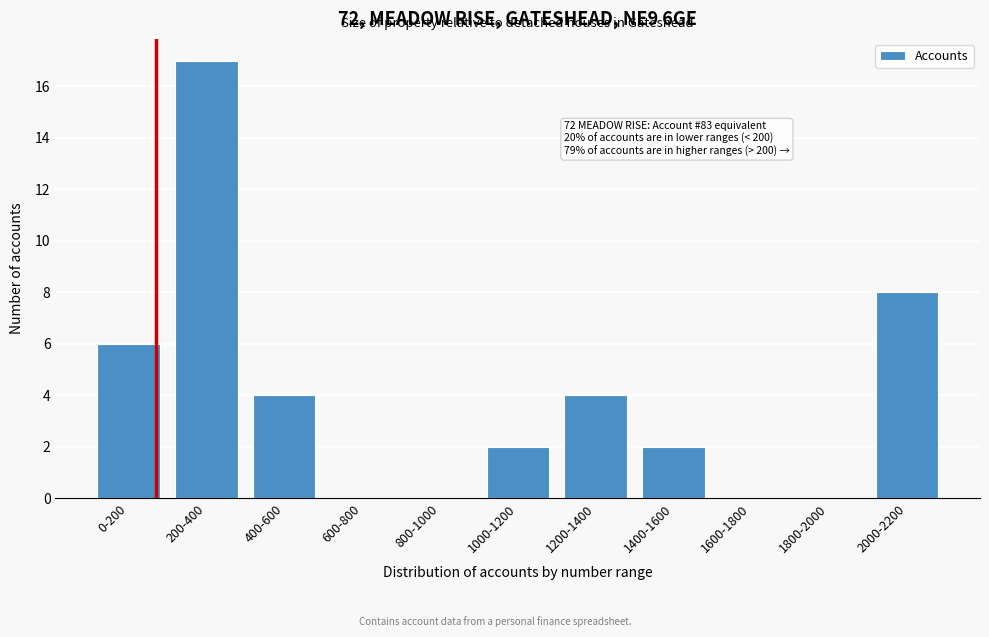

Reading left to right, transcribe all the data shown in this chart.

0-200=6	200-400=17	400-600=4	600-800=0	800-1000=0	1000-1200=2	1200-1400=4	1400-1600=2	1600-1800=0	1800-2000=0	2000-2200=8